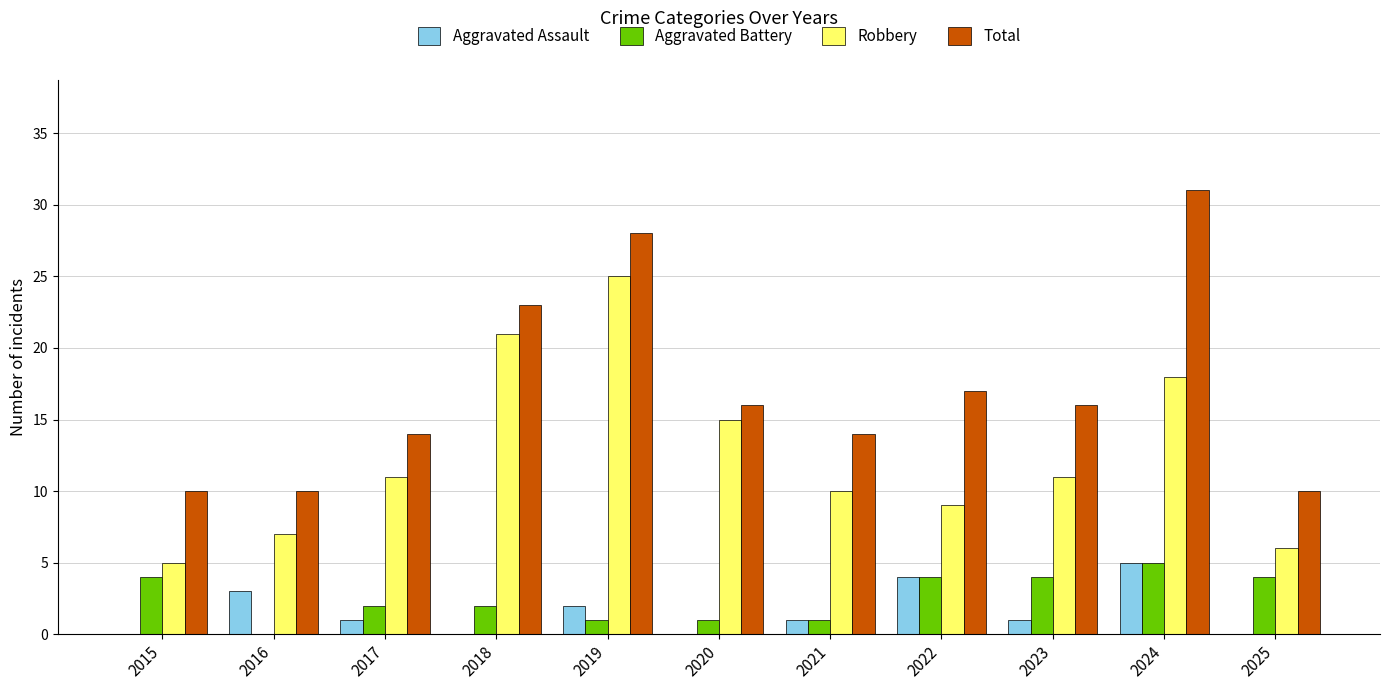

Reading left to right, list all the values displayed in this chart.

Aggravated Assault: 0	3	1	0	2	0	1	4	1	5	0
Aggravated Battery: 4	0	2	2	1	1	1	4	4	5	4
Robbery: 5	7	11	21	25	15	10	9	11	18	6
Total: 10	10	14	23	28	16	14	17	16	31	10